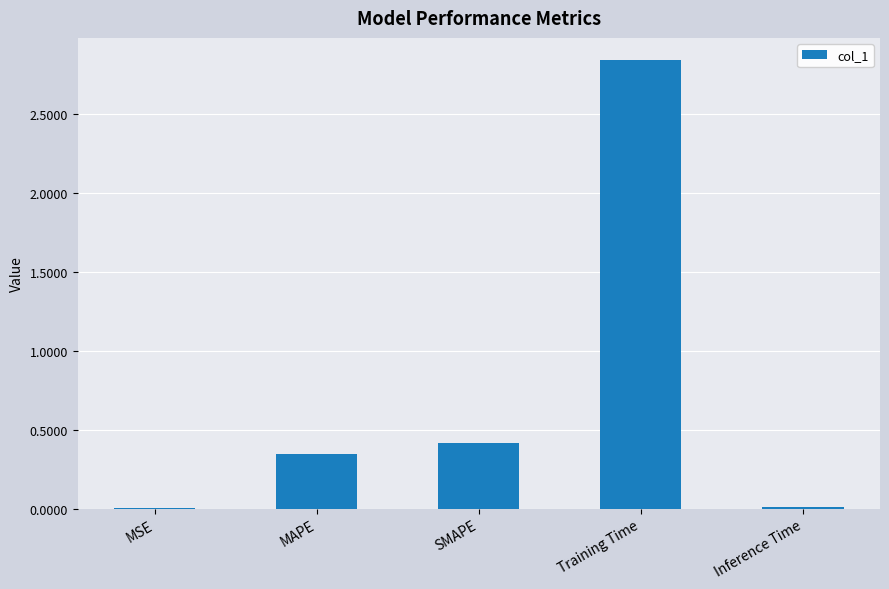

At which category does the chart reach its peak across all series?

Training Time